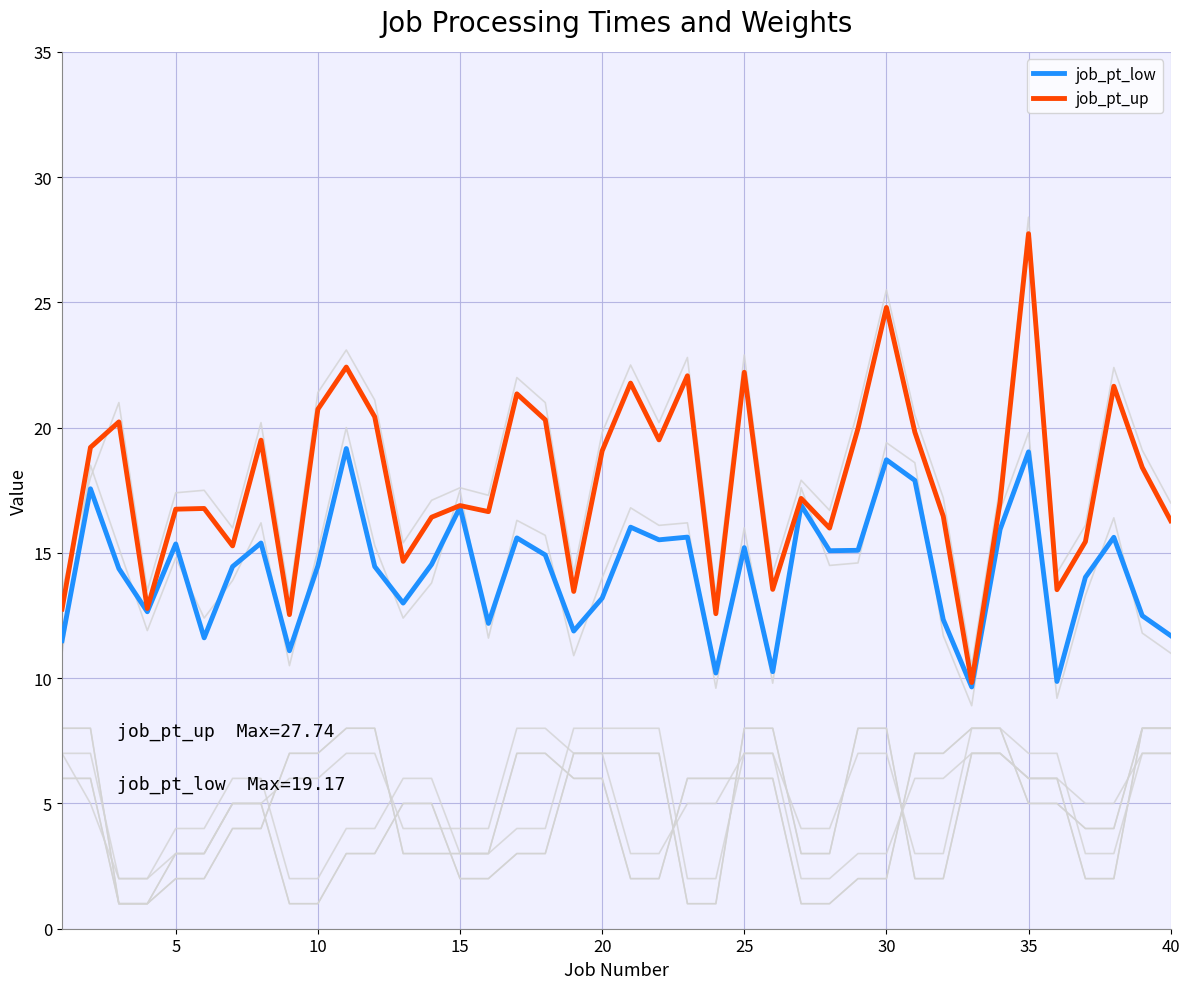

Reading left to right, what are all the values shown in this chart?

job_pt_low: 11.5	17.6	14.4	12.7	15.4	11.6	14.5	15.4	11.1	14.5	19.2	14.5	13.0	14.5	16.8	12.2	15.6	14.9	11.9	13.2	16.0	15.5	15.6	10.2	15.2	10.3	16.9	15.1	15.1	18.7	17.9	12.3	9.7	15.9	19.0	9.9	14.0	15.6	12.5	11.7
job_pt_up: 12.8	19.2	20.2	12.8	16.7	16.8	15.3	19.5	12.5	20.7	22.4	20.4	14.7	16.4	16.9	16.6	21.3	20.3	13.5	19.1	21.8	19.5	22.1	12.6	22.2	13.5	17.2	16.0	20.0	24.8	19.8	16.5	9.8	17.0	27.7	13.5	15.4	21.7	18.4	16.3
job_earliness_weight: 6.0	6.0	1.0	1.0	2.0	2.0	4.0	4.0	7.0	7.0	8.0	8.0	3.0	3.0	3.0	3.0	7.0	7.0	6.0	6.0	2.0	2.0	6.0	6.0	6.0	6.0	1.0	1.0	2.0	2.0	7.0	7.0	8.0	8.0	5.0	5.0	4.0	4.0	8.0	8.0
job_tardiness_weight: 8.0	8.0	1.0	1.0	3.0	3.0	5.0	5.0	1.0	1.0	3.0	3.0	5.0	5.0	2.0	2.0	3.0	3.0	7.0	7.0	7.0	7.0	1.0	1.0	8.0	8.0	3.0	3.0	8.0	8.0	2.0	2.0	7.0	7.0	6.0	6.0	2.0	2.0	8.0	8.0